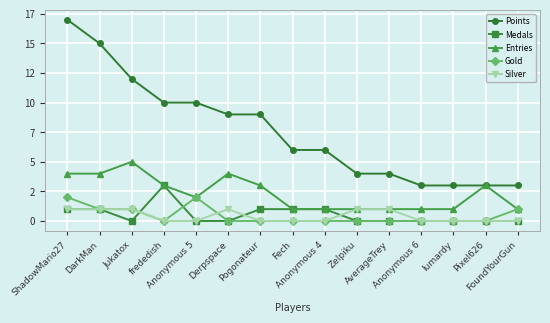

Rank the series at Jukatox from lowest to highest value.

Medals, Gold, Silver, Entries, Points